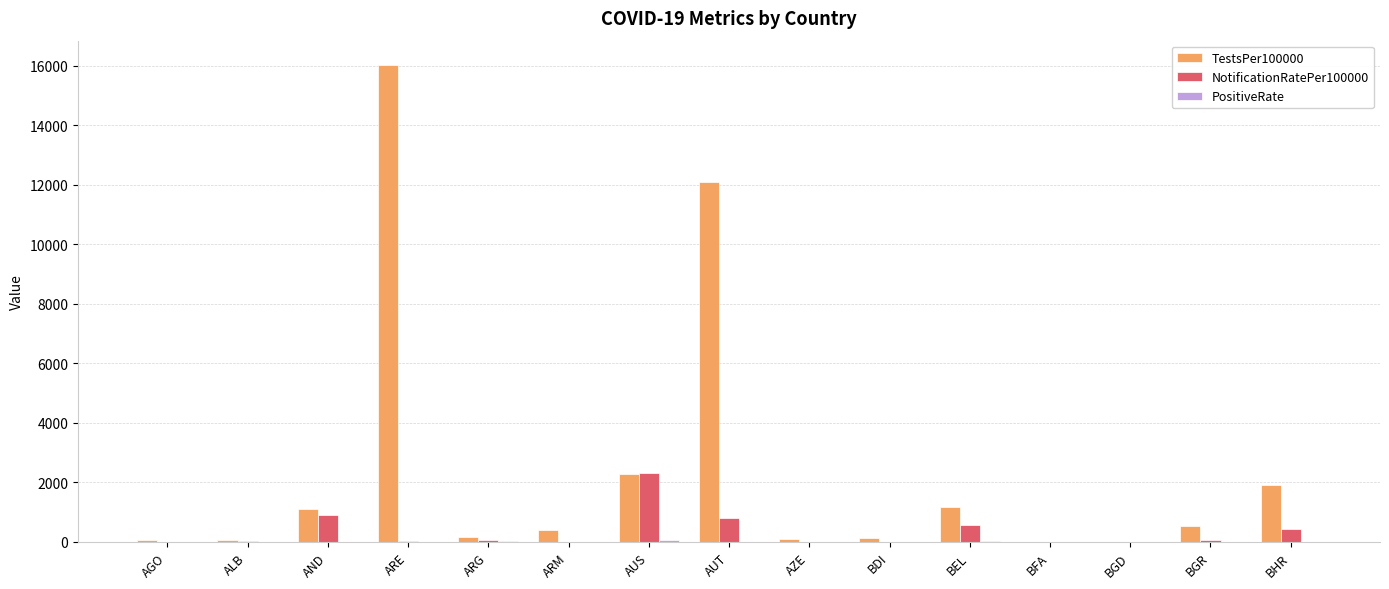

What is the sum of all TestsPer100000 values?

36152.3